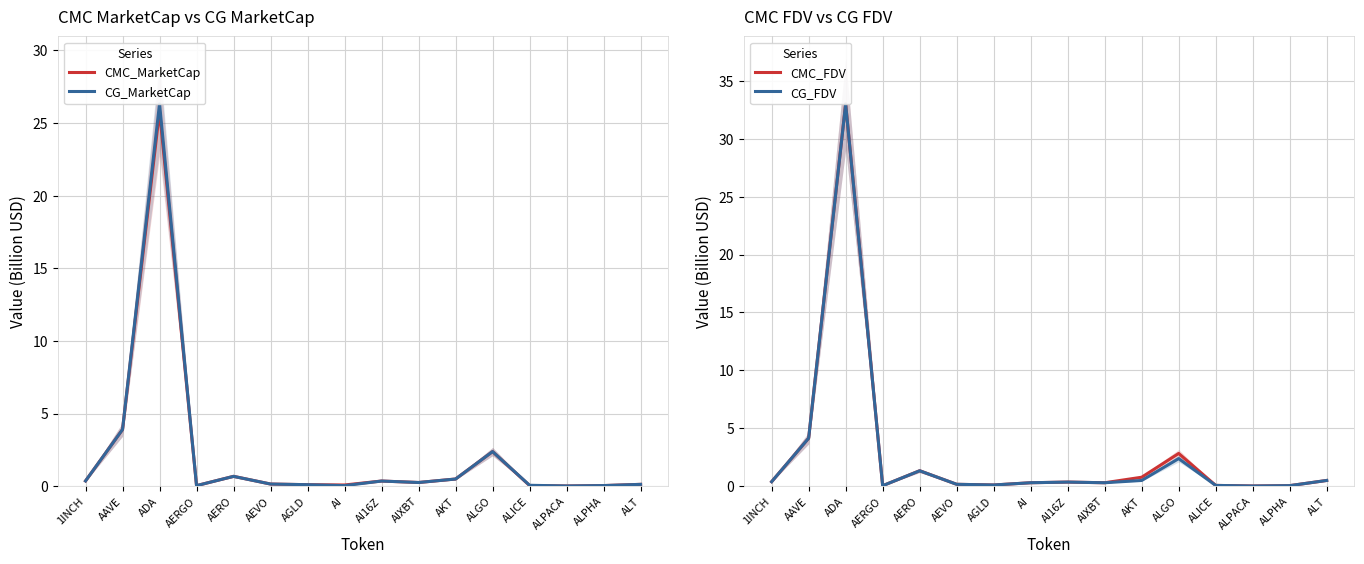

Count the number of data series in this chart.

4